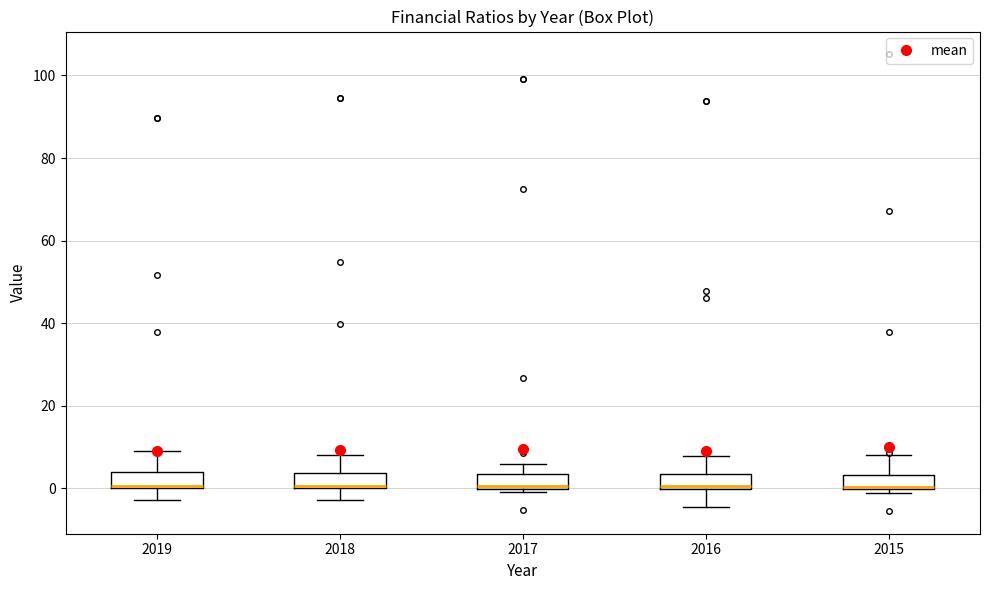

Where does the upper whisker of the box at x = 2015 end on the y-axis? The values are not printed on the chart, so give them approximately, as read against the axis.

8